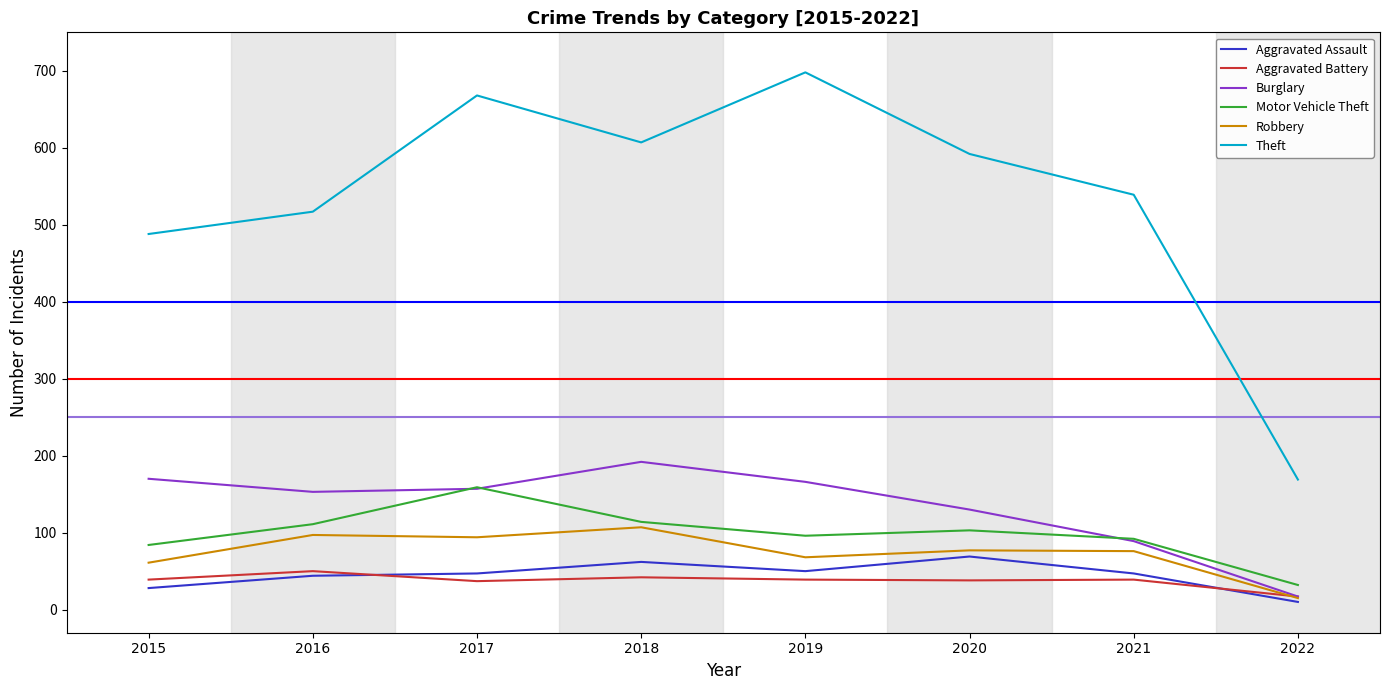

What value does the Aggravated Assault series have at 2020?

69